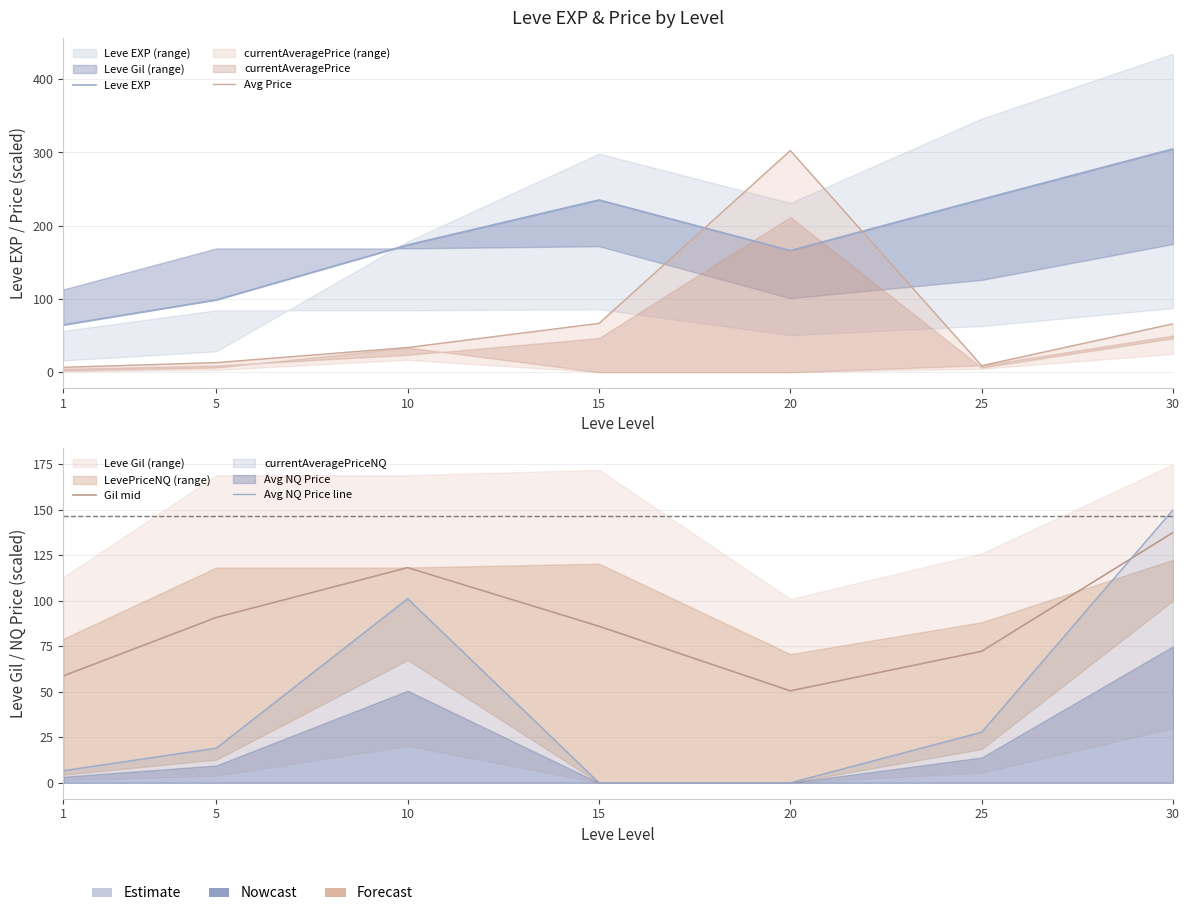

What value does the Avg Price series have at 20?

302.6